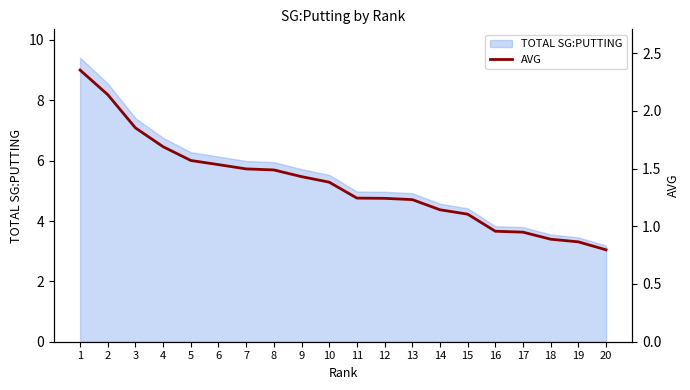

At which label is the value closest to 1?

16